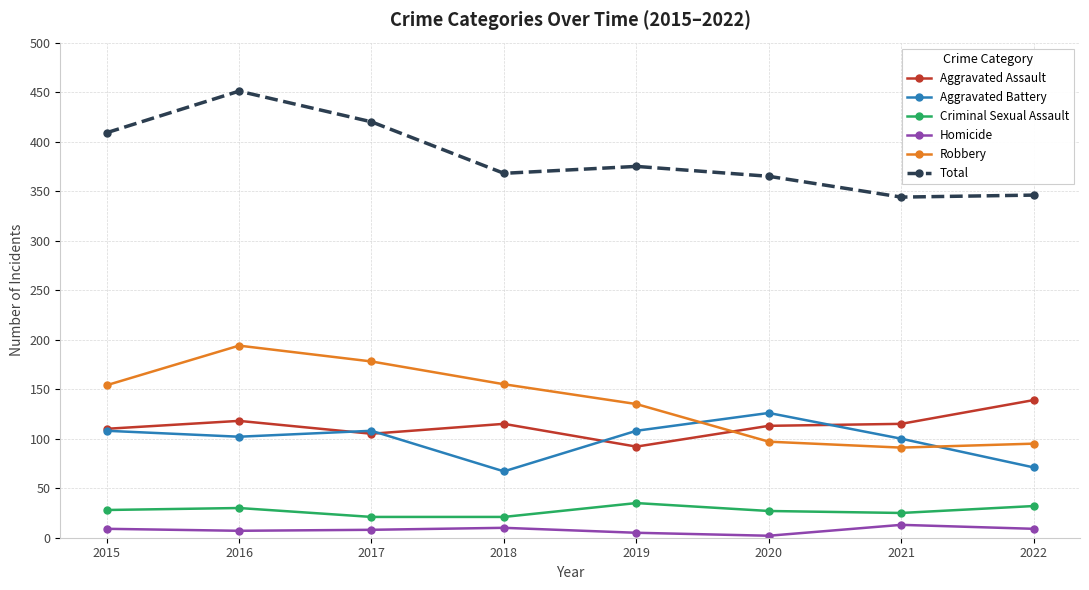

Which series changed the most between 2016 and 2021?

Total